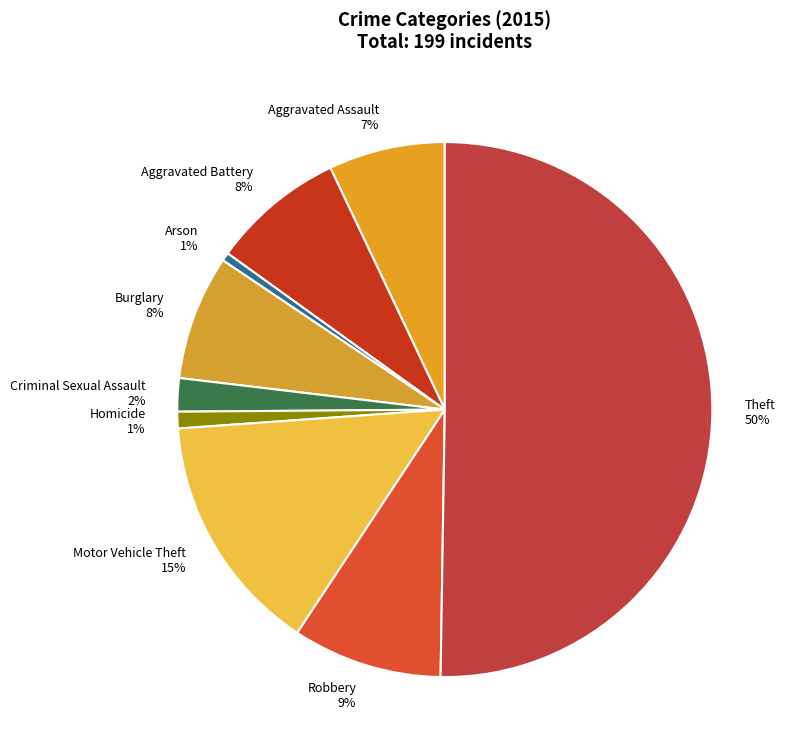

Which has a higher value, Robbery or Burglary?

Robbery